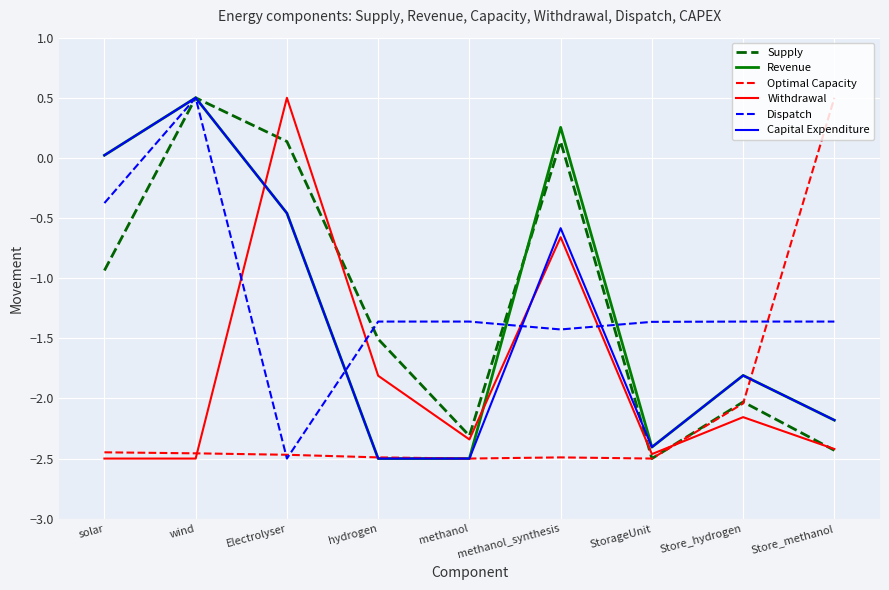

The value of Revenue at wind is 0.5. True or false?

True